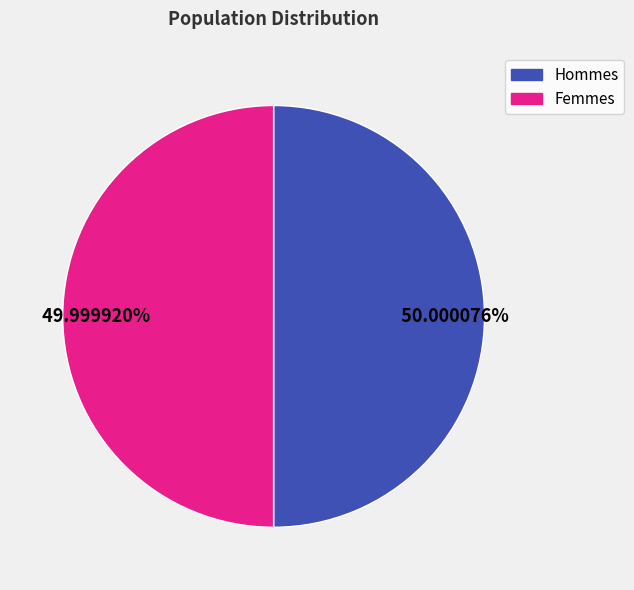

Is there a majority slice in this chart?

Yes